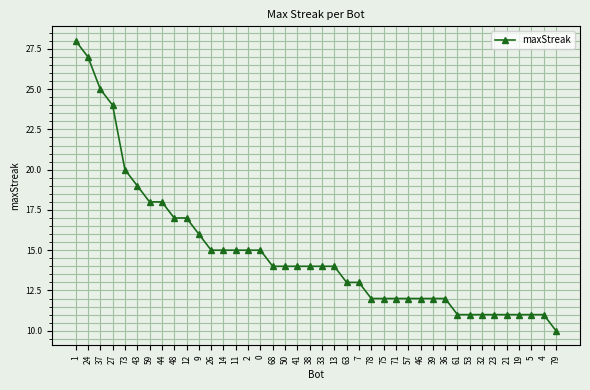

Reading left to right, what are all the values shown in this chart?

1=28	24=27	37=25	27=24	73=20	43=19	59=18	44=18	48=17	12=17	9=16	26=15	14=15	11=15	2=15	0=15	68=14	50=14	41=14	38=14	33=14	13=14	63=13	7=13	78=12	75=12	71=12	57=12	46=12	39=12	36=12	61=11	53=11	32=11	23=11	21=11	19=11	5=11	4=11	79=10